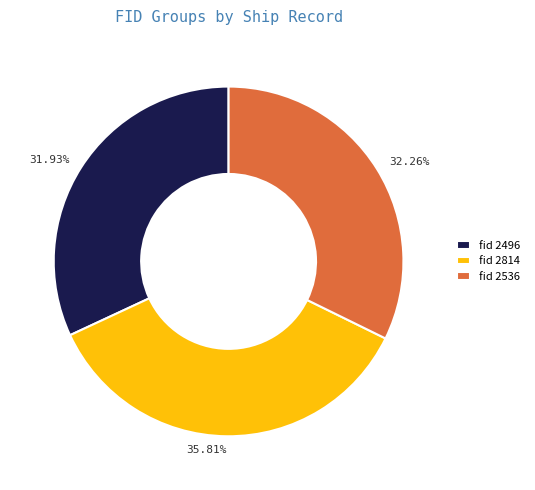

How many slices are in this pie chart?

3